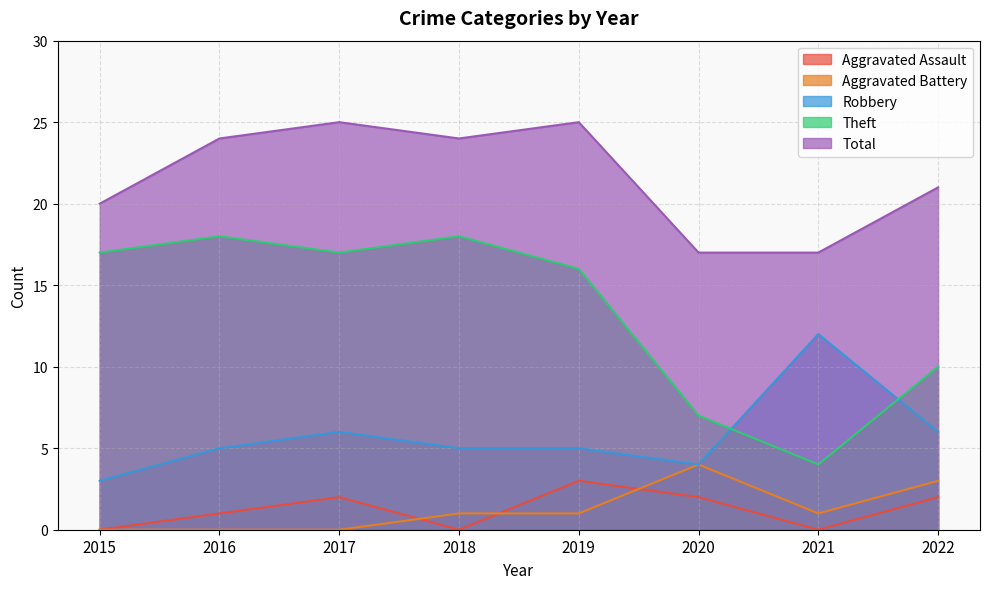

Which series changed the most between 2015 and 2016?

Total